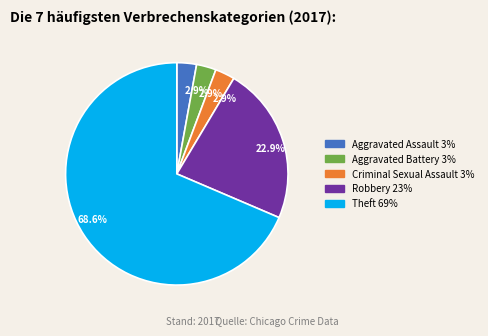

Is there any slice that represents more than half of the pie?

Yes